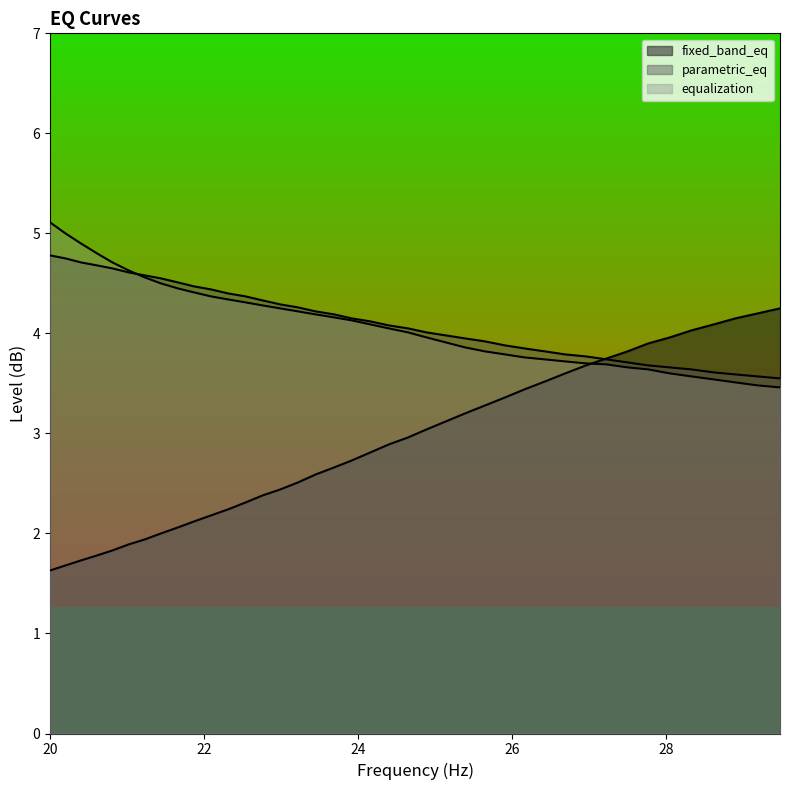

What is the minimum value shown in the chart?

1.6